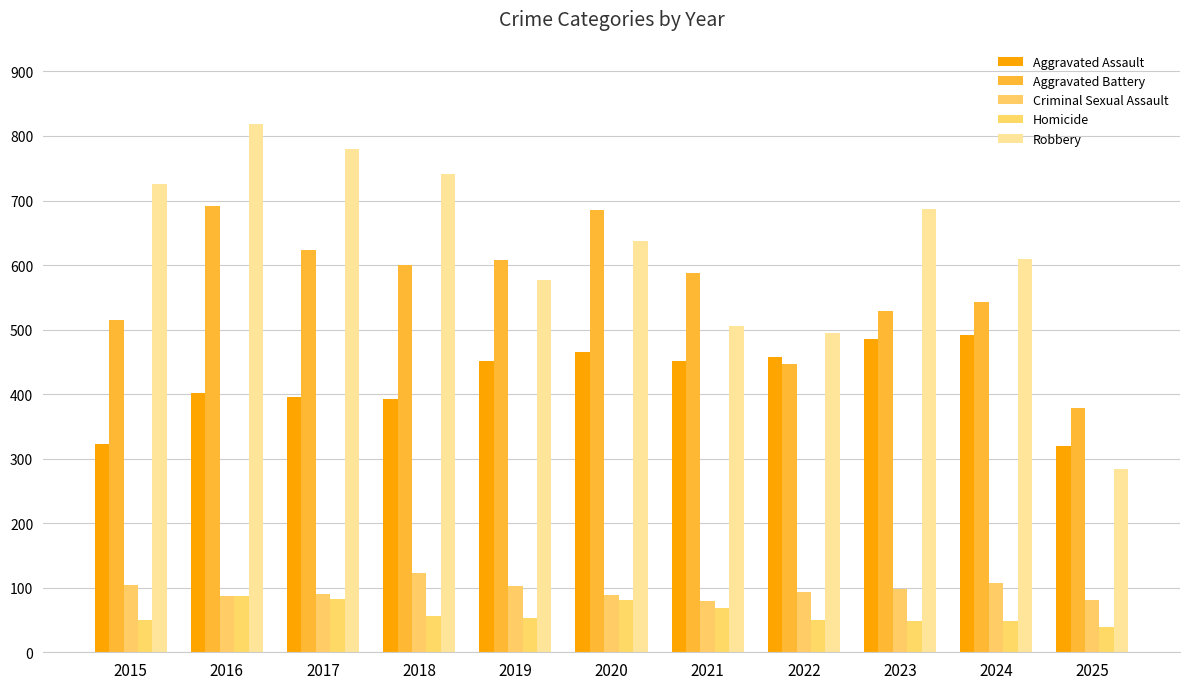

How many bars are there in total?

55